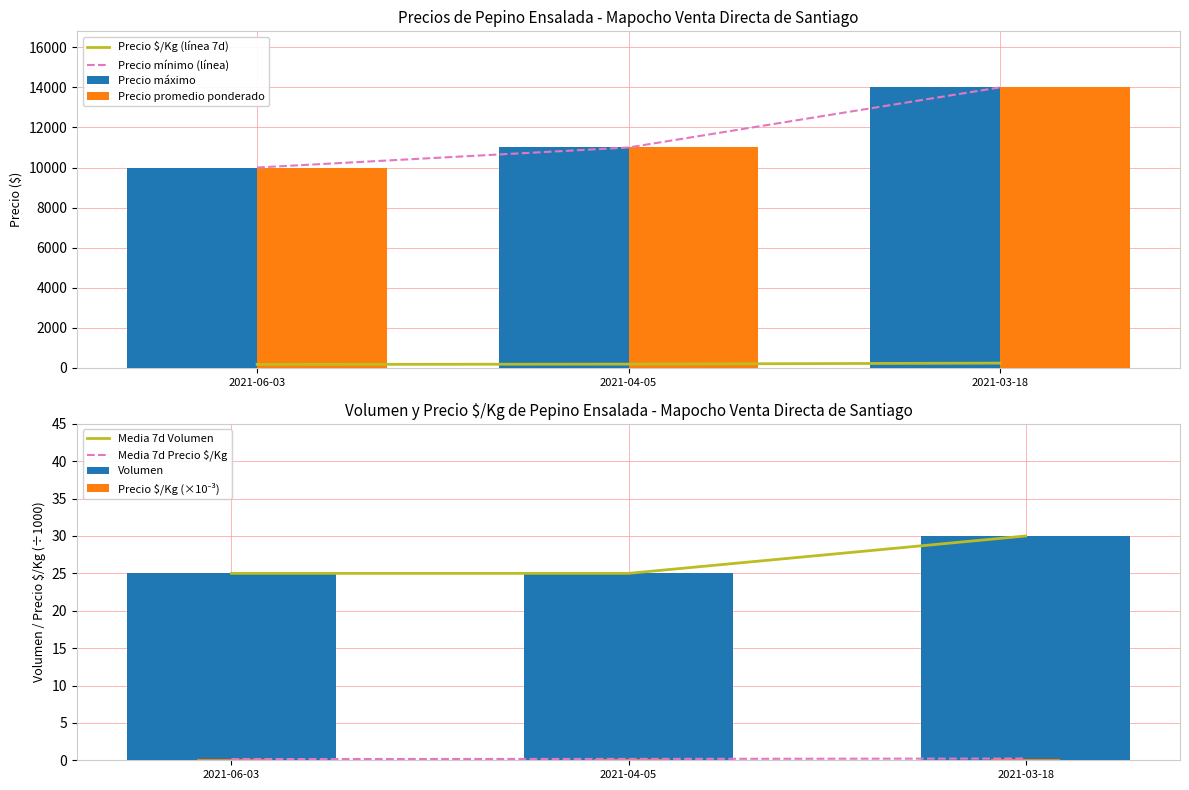

What is the total value across all series at 2021-03-18?

28263